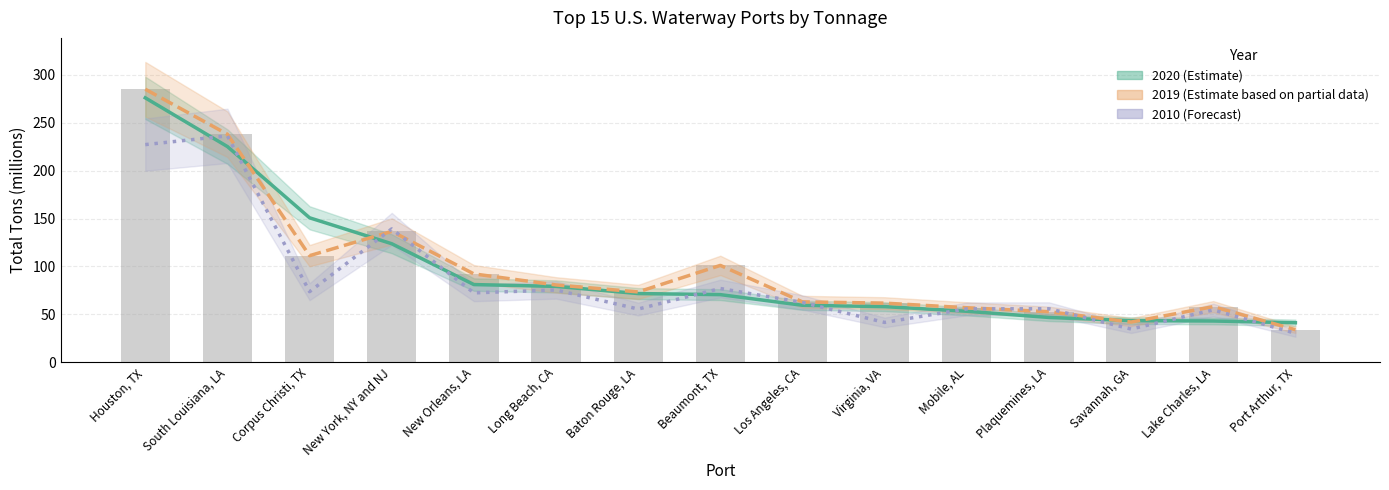

True or false: 2010 Total tons (millions) has a value of 227.1 at Houston, TX.

True